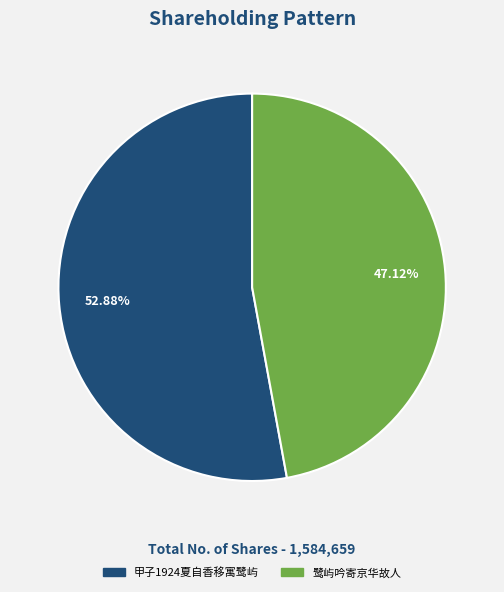

What percentage is the 鹭屿吟寄京华故人 slice, to the nearest percent?

47%